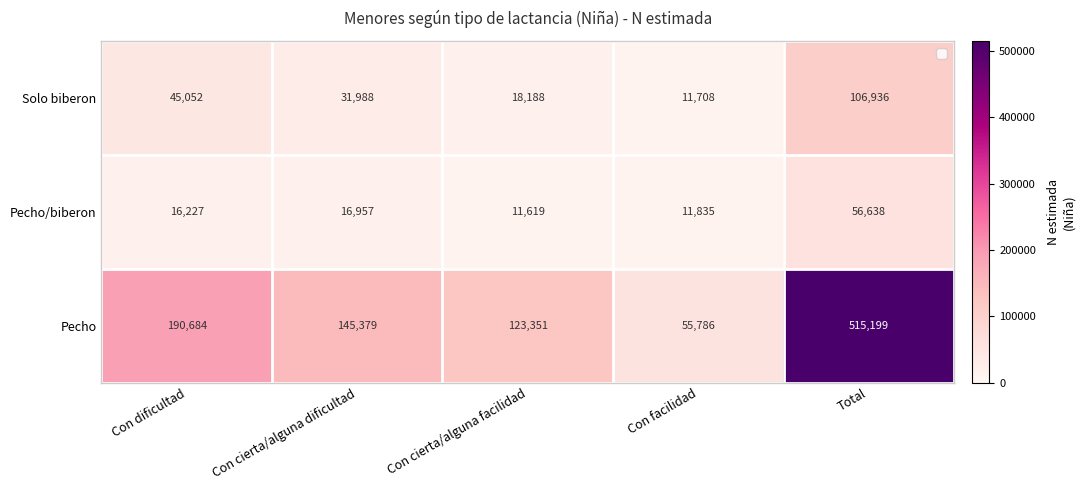

How many series are shown in this chart?

3